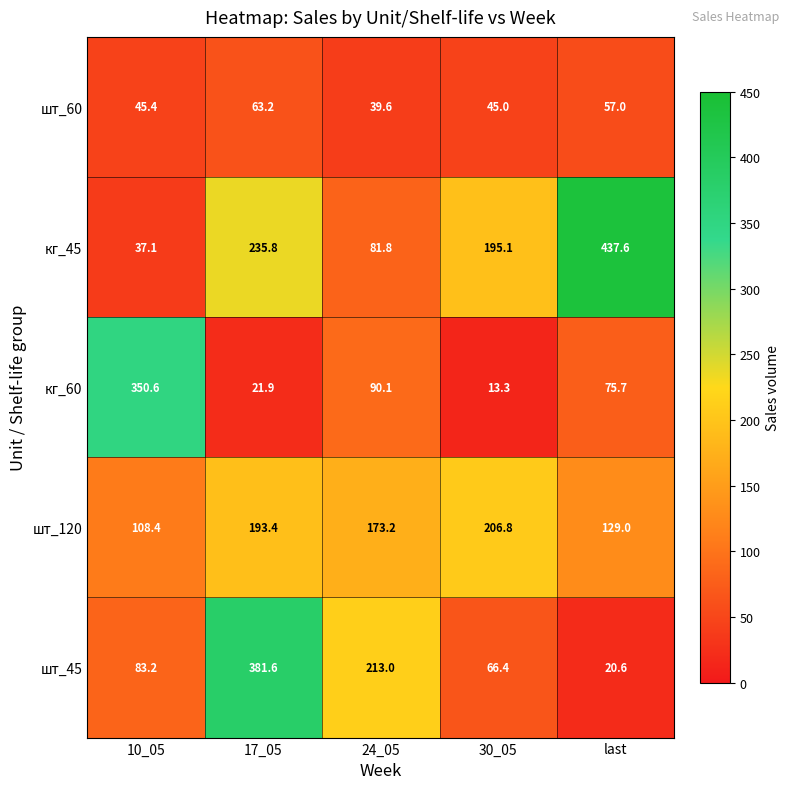

Which series has the largest total across all categories?

кг_45